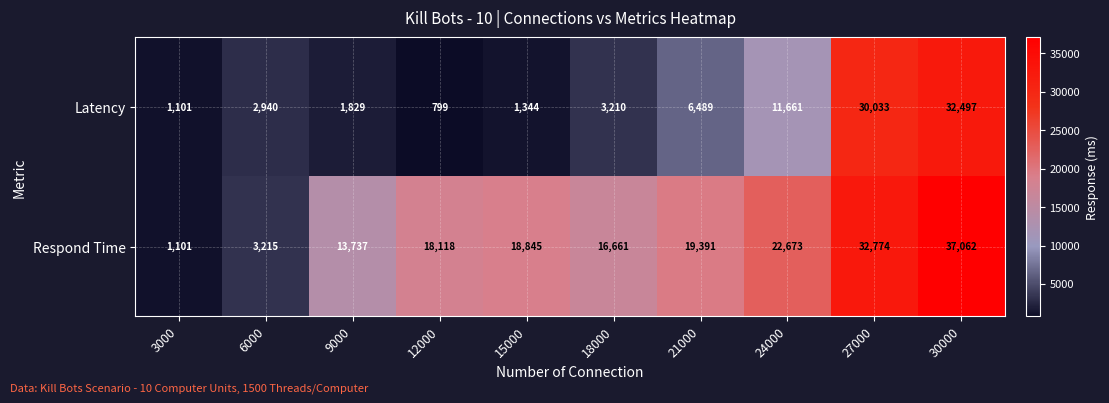

Is the value of Respond Time at 30000 greater than the value of Latency at 3000?

Yes